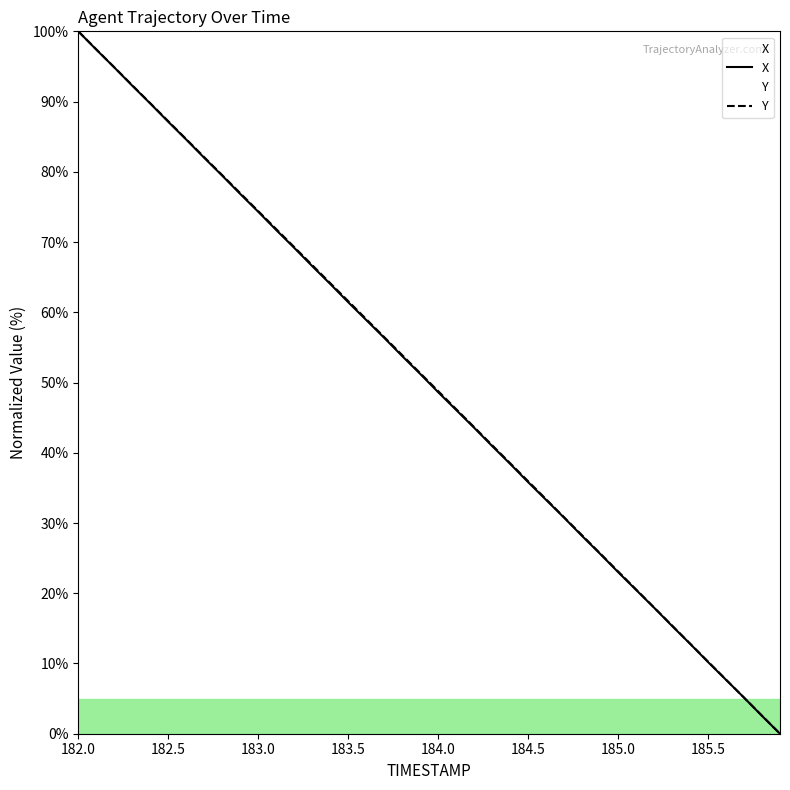

The value of Y at 182.5 is 27.6. True or false?

False